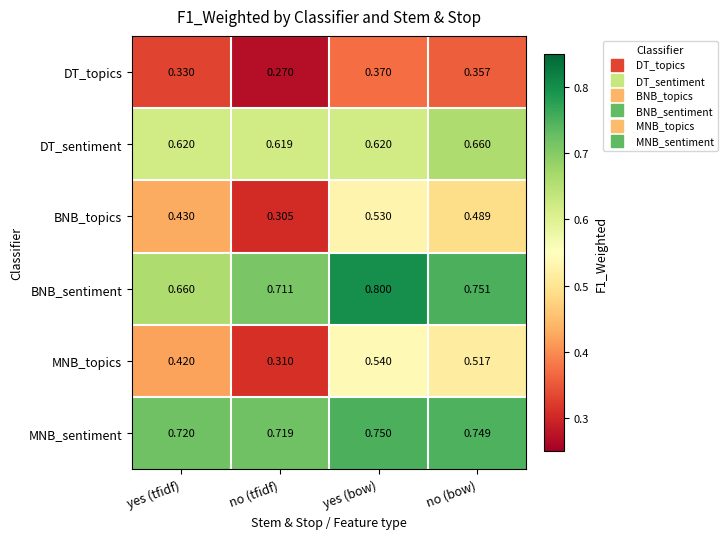

At which category is the sum across all series the highest?

yes (bow)